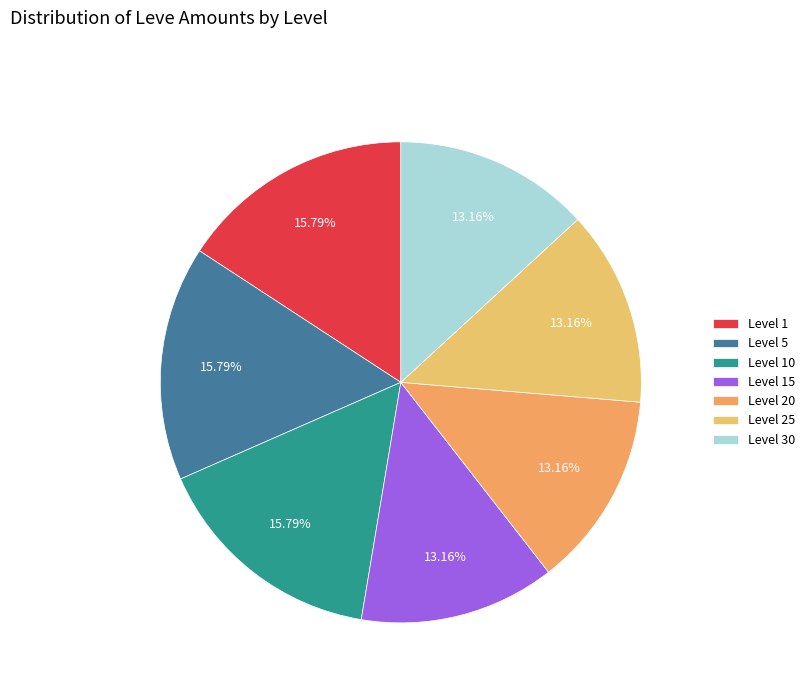

What percentage is the Level 10 slice, to the nearest percent?

16%